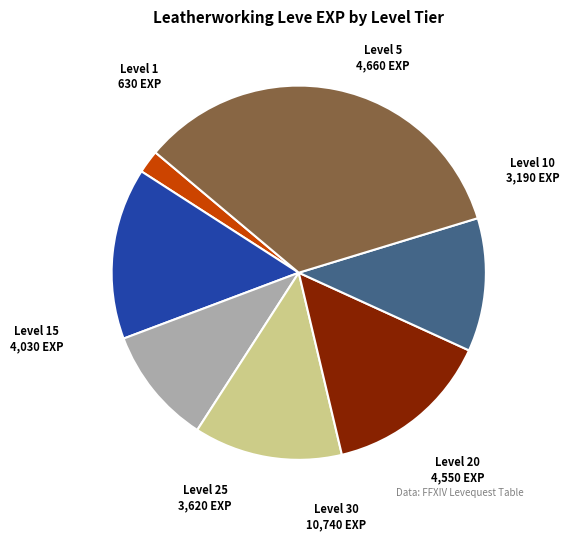

Is there a majority slice in this chart?

No